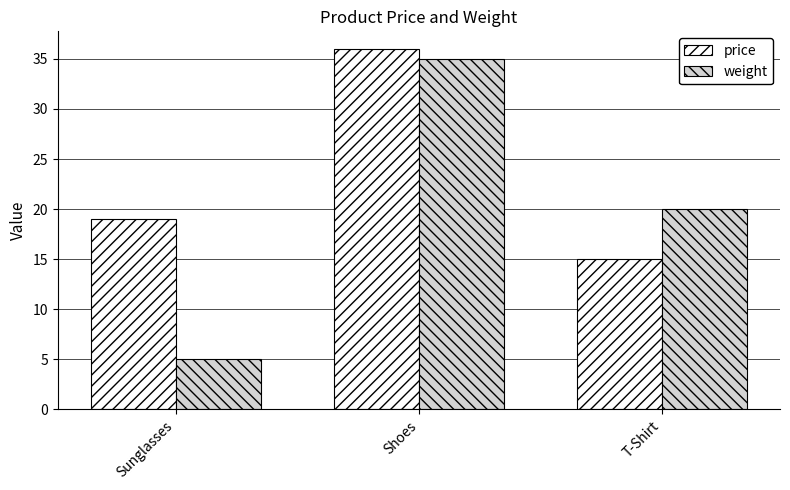

What position from the right is Shoes?

2